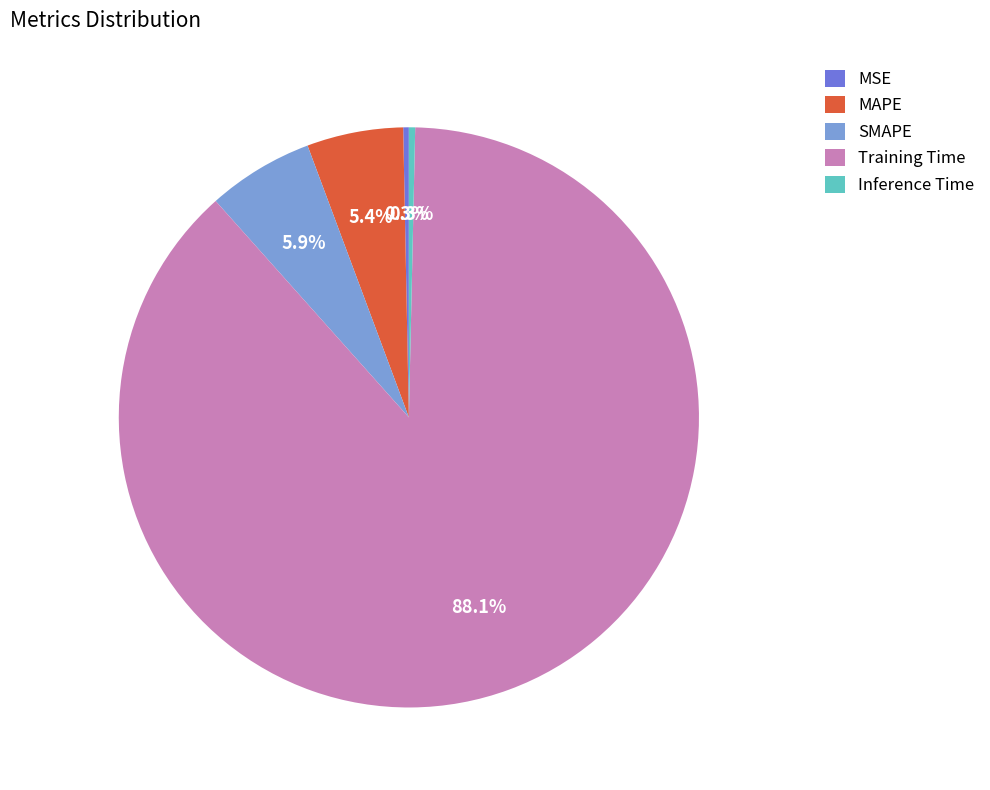

To the nearest percent, what portion does MAPE represent?

5%